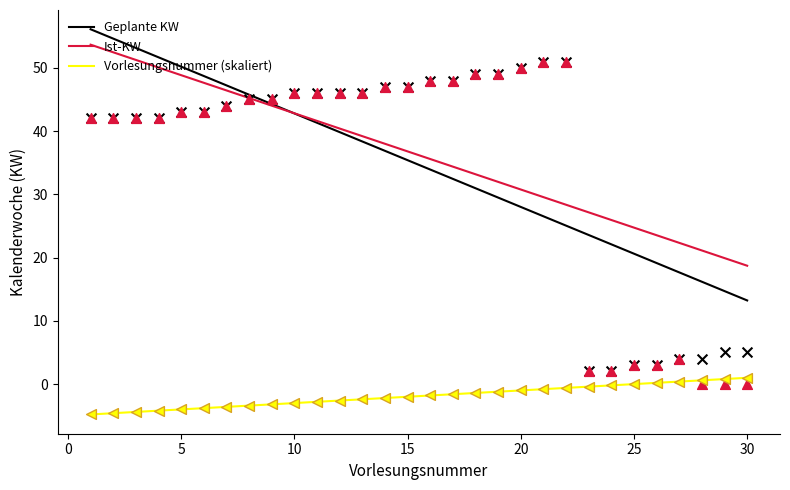

Which series reaches the maximum Y coordinate?

Geplante KW